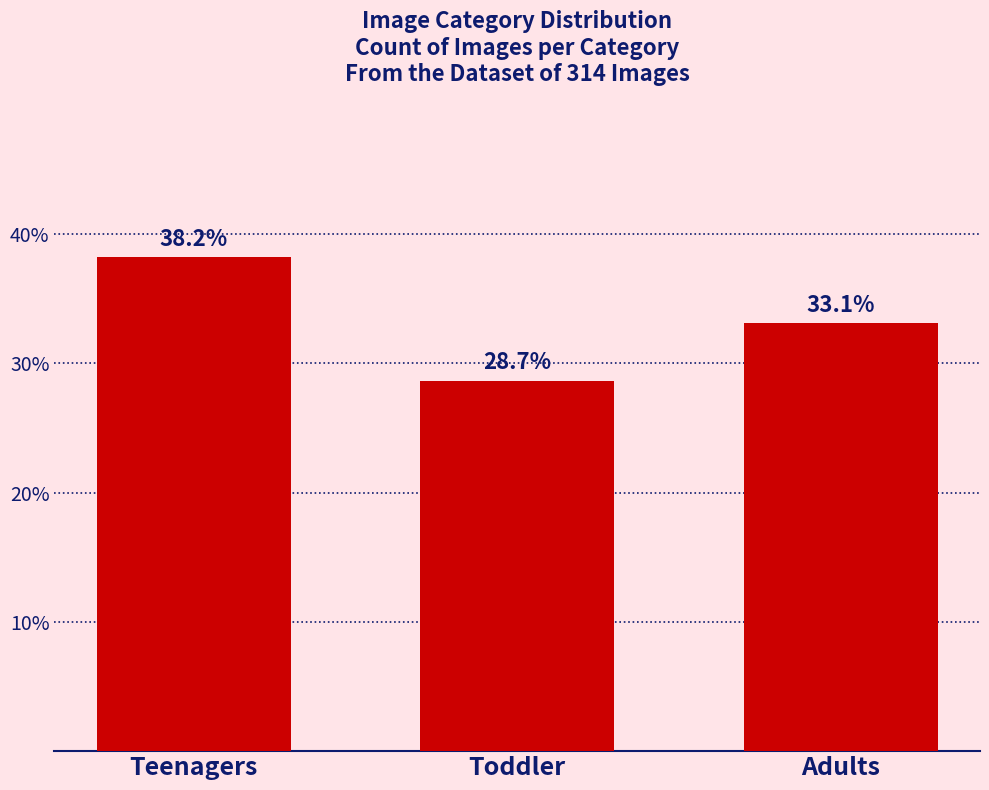

Reading left to right, transcribe all the data shown in this chart.

Teenagers=38.2	Toddler=28.7	Adults=33.1